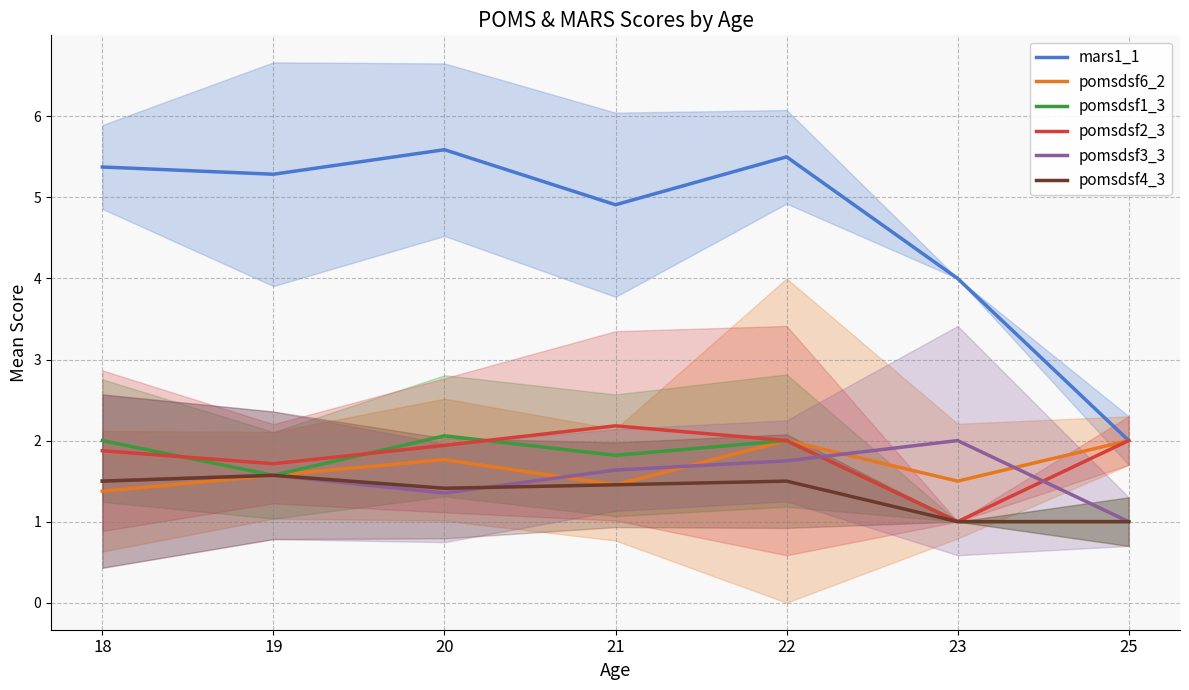

What is the value of the pomsdsf4_3 point at the 2nd from the left?

1.6